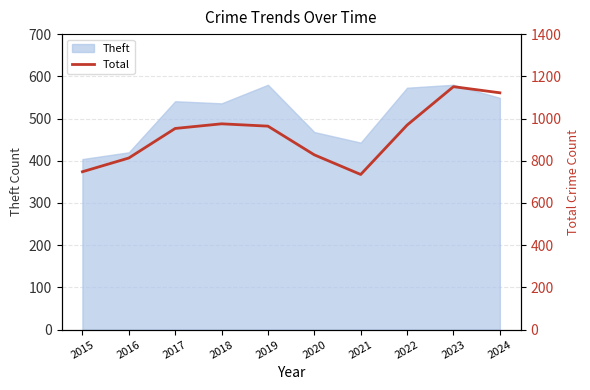

How many lines are shown in the chart?

1